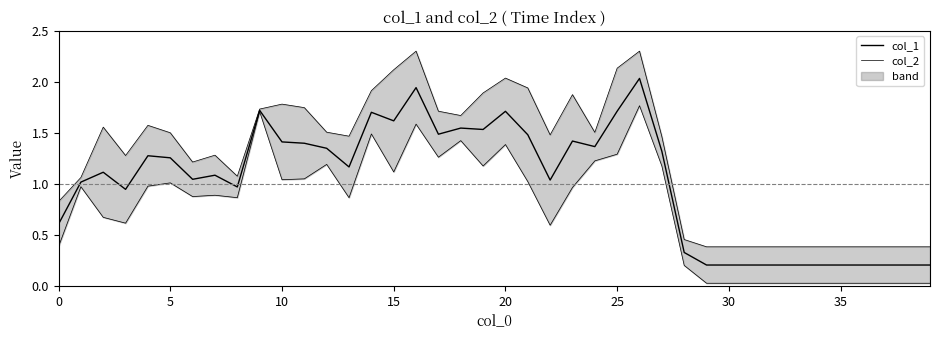

True or false: col_1 and col_2 intersect in this chart.

False